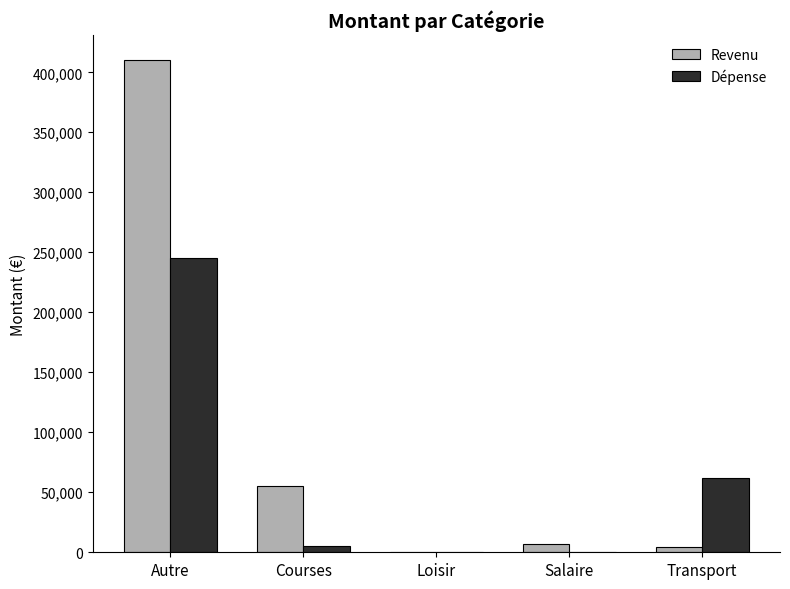

How many data points does each series have?

5